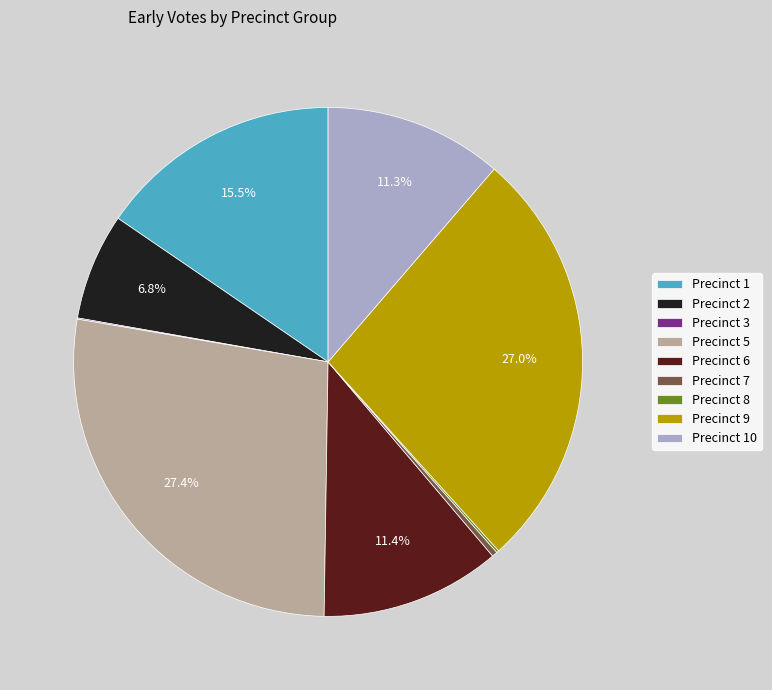

Is it true that Precinct 2 is 19% of the pie?

False